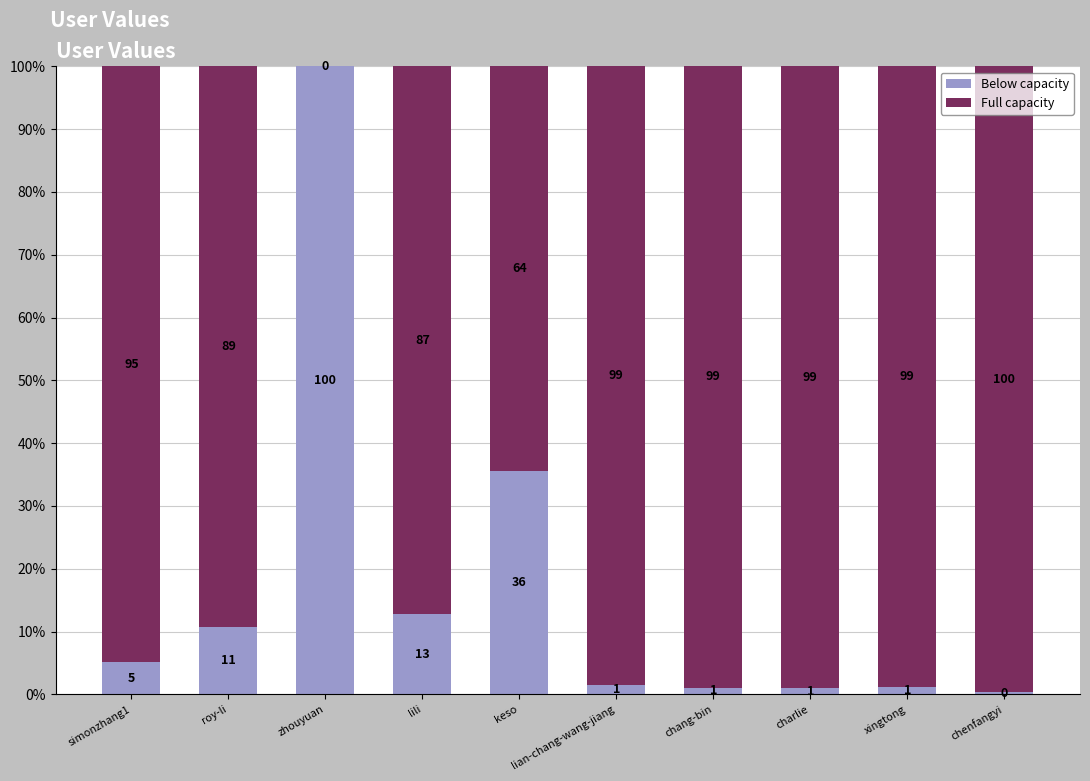

What is the total value across all series at charlie?

100.0